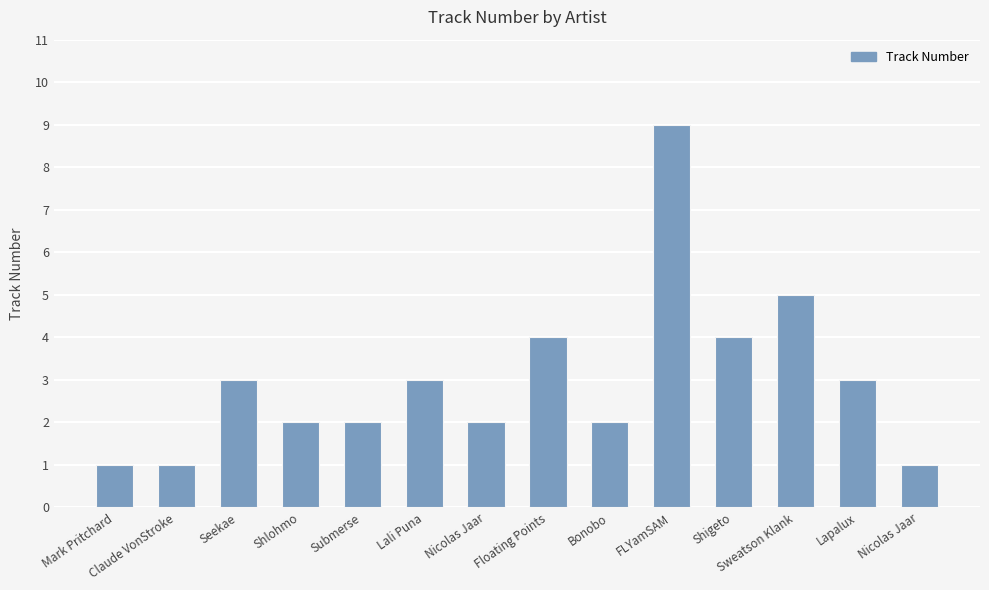

How many values are below 3?

7